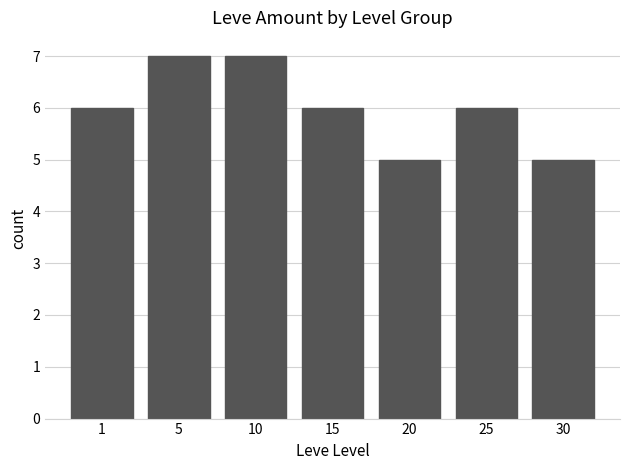

The value at 30 is 5. True or false?

True